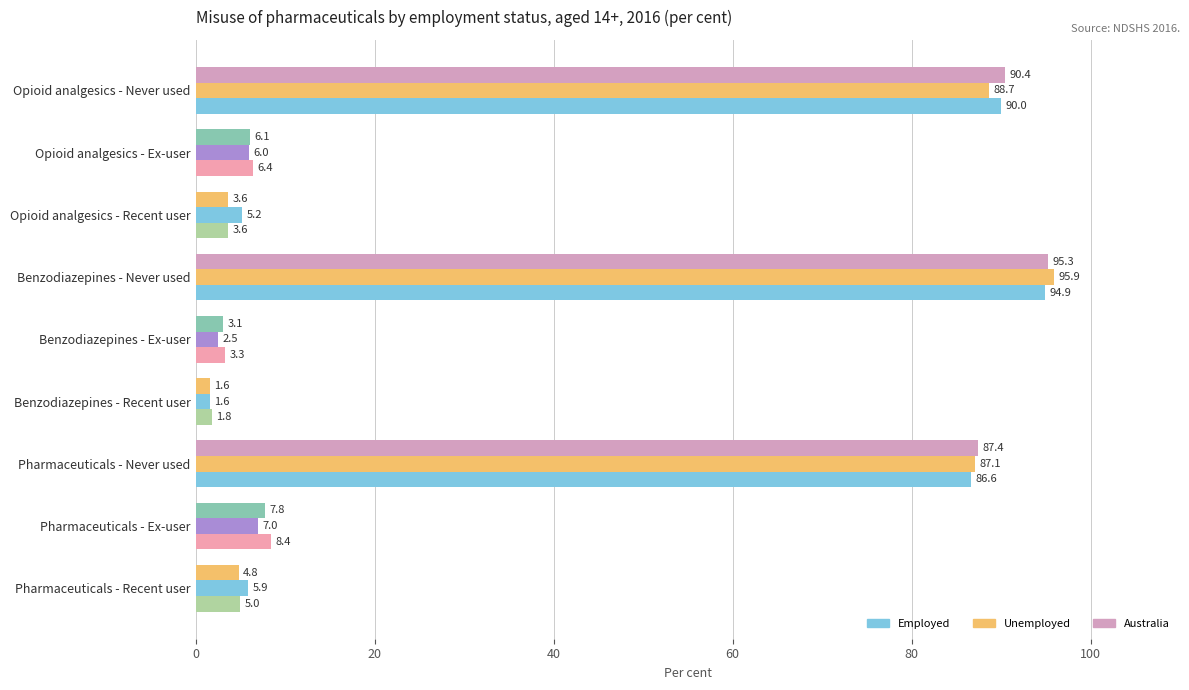

How many values in the Australia series are below 6?

4